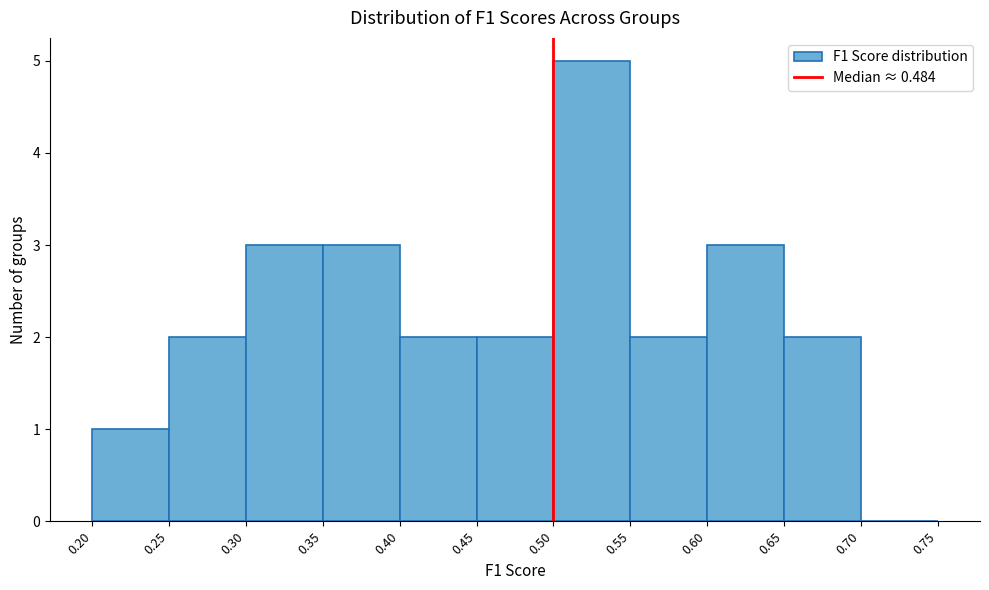

How tall is the bar that spans 0.50 to 0.55 on the x-axis? The values are not printed on the chart, so give them approximately, as read against the axis.

5